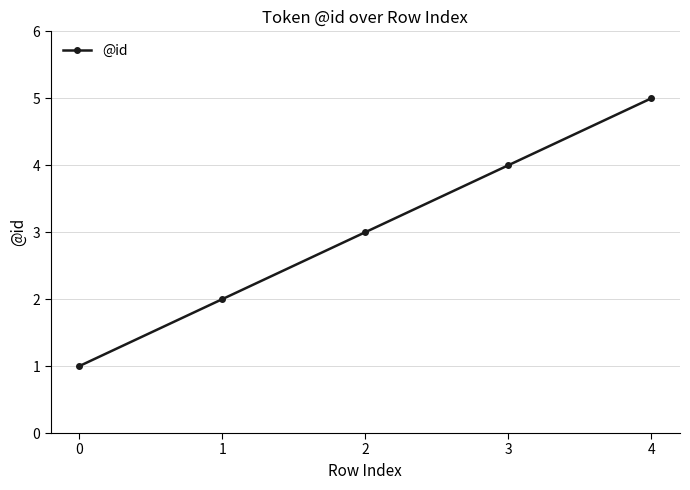

Does the chart display data point markers on the line(s)?

Yes